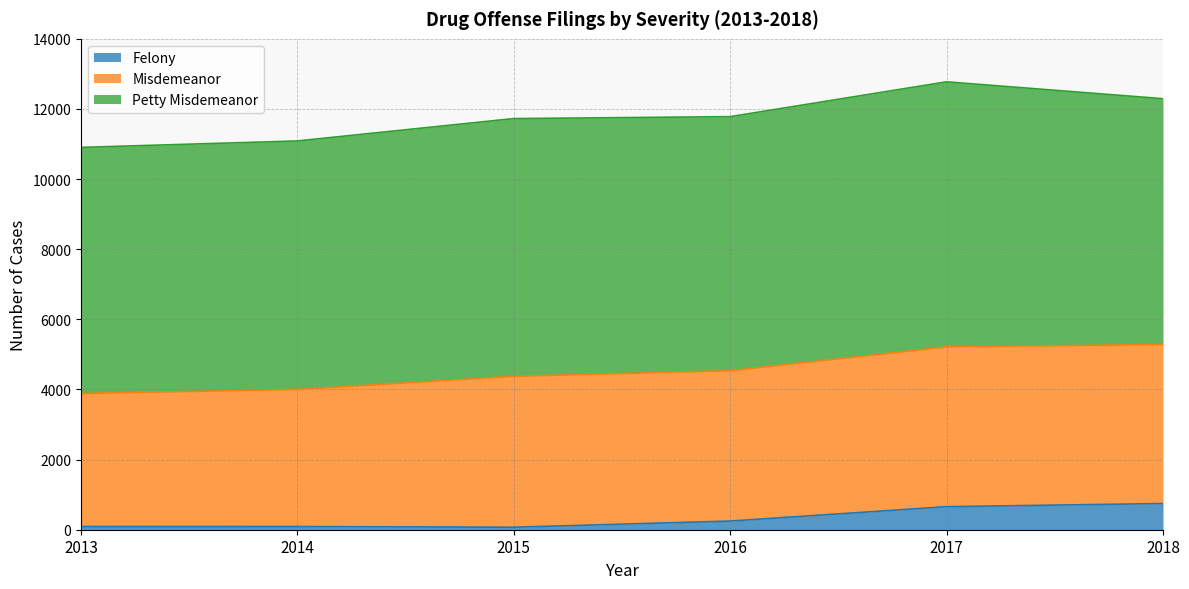

True or false: Petty Misdemeanor has a value of 2118 at 2014.

False